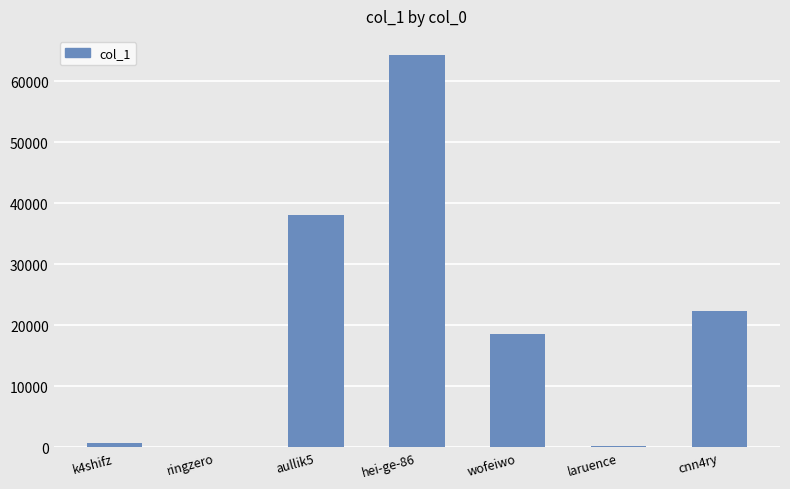

What is the sum of all values?

144297